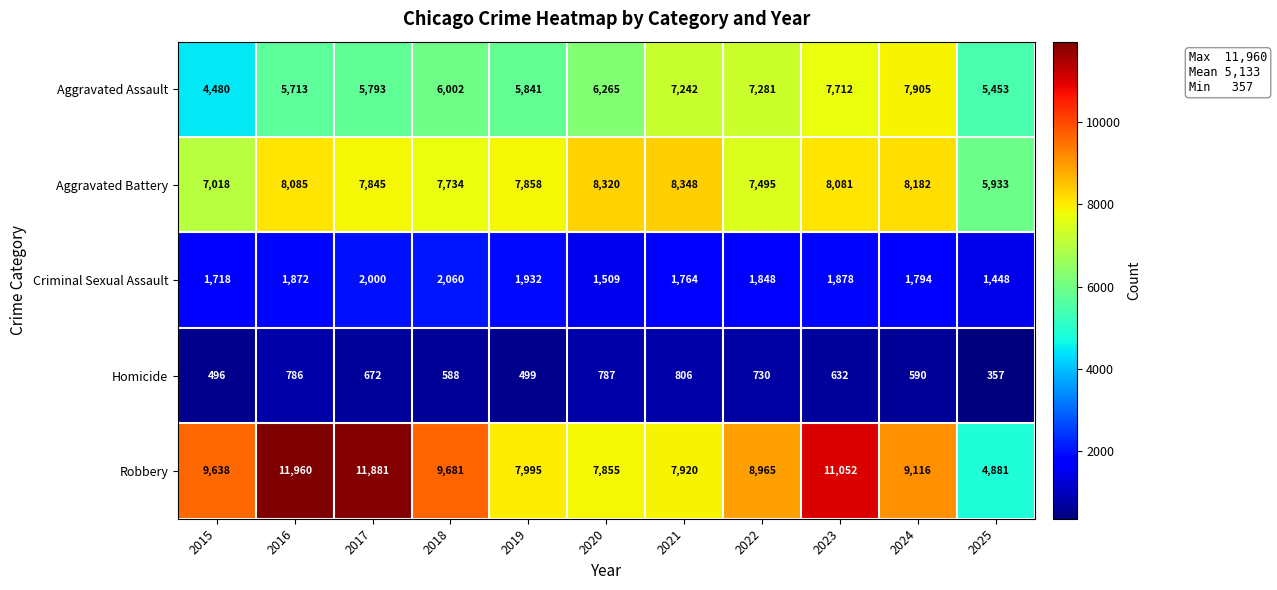

What is the sum of all Homicide values?

6943